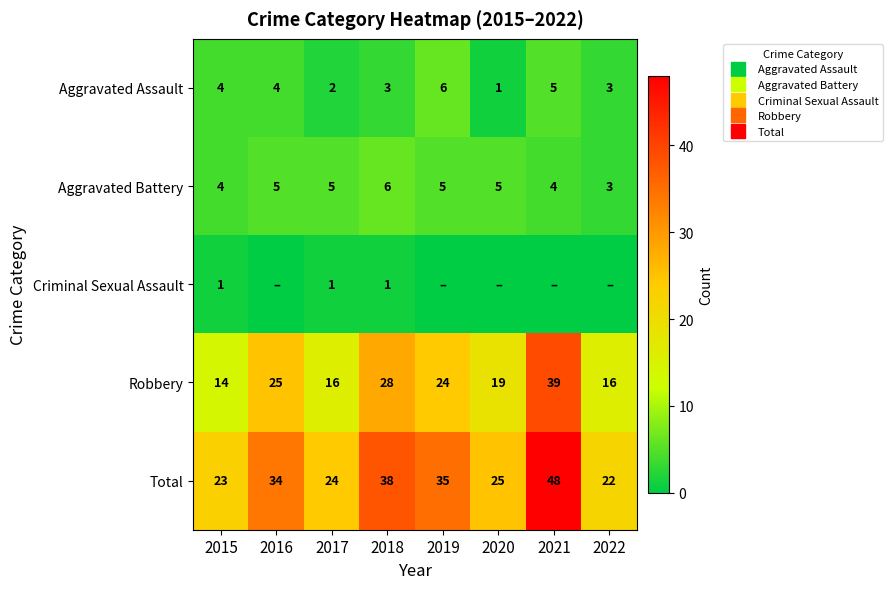

What is the total value across all series at 2018?

76